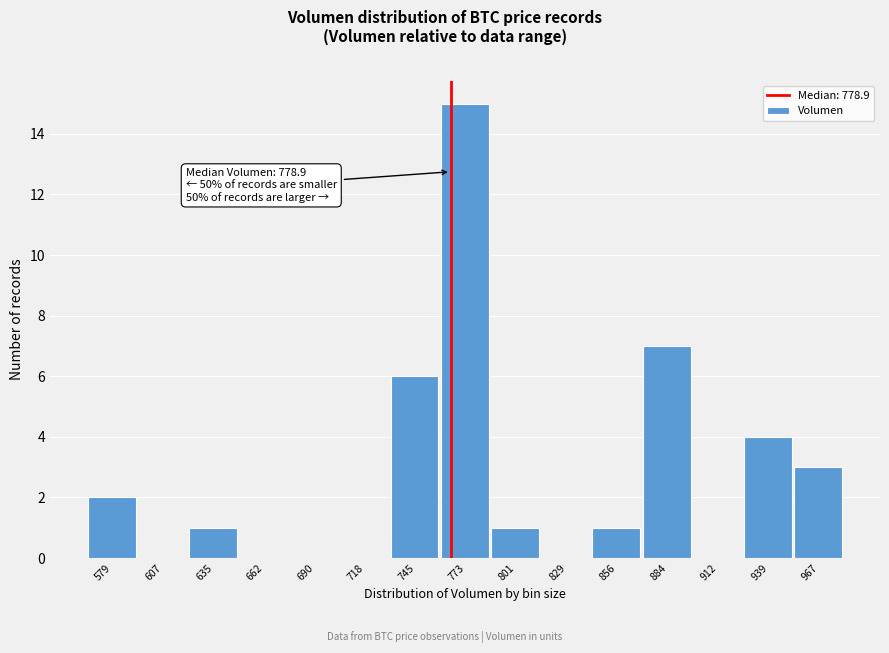

Reading right to left, extract all data points from this chart.

967=3	939=4	912=0	884=7	856=1	829=0	801=1	773=15	745=6	718=0	690=0	662=0	635=1	607=0	579=2